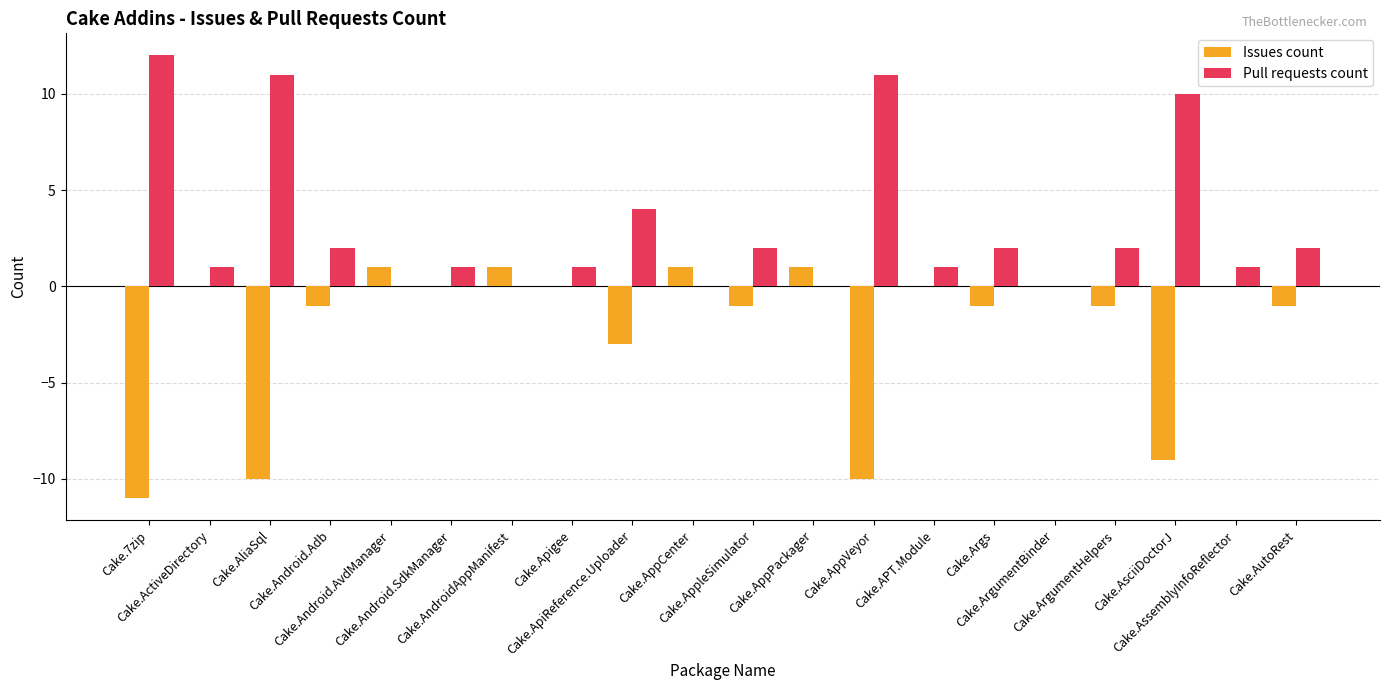

What is the sum of all Pull requests count values?

63